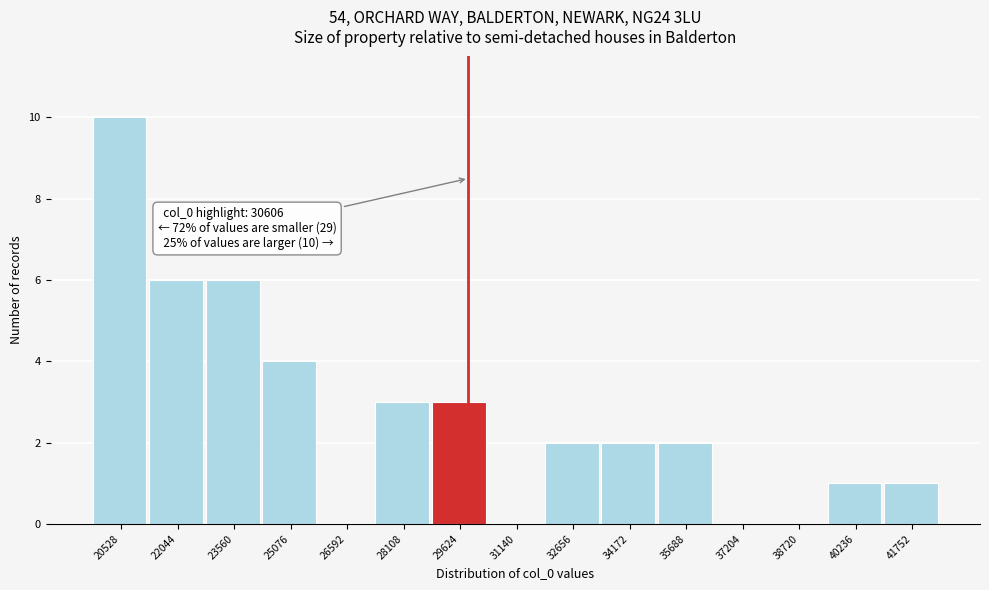

Reading left to right, list all the values displayed in this chart.

20528=10	22044=6	23560=6	25076=4	26592=0	28108=3	29624=3	31140=0	32656=2	34172=2	35688=2	37204=0	38720=0	40236=1	41752=1